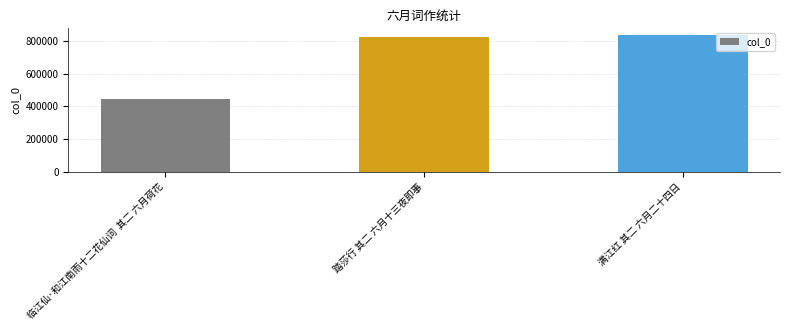

What is the difference between the maximum and minimum values?

391131